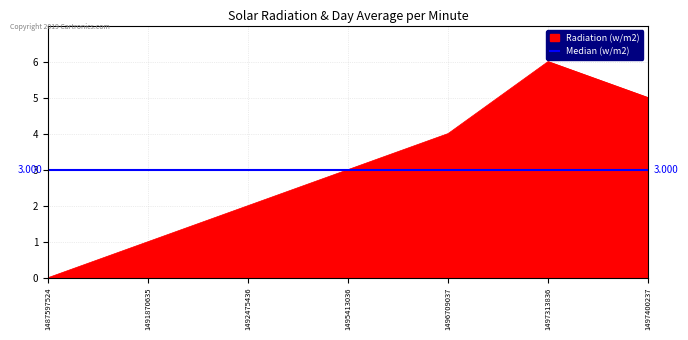

List the labels in order of value, smallest first.

1487597524, 1491870635, 1492475436, 1495413036, 1496709037, 1497400237, 1497313836